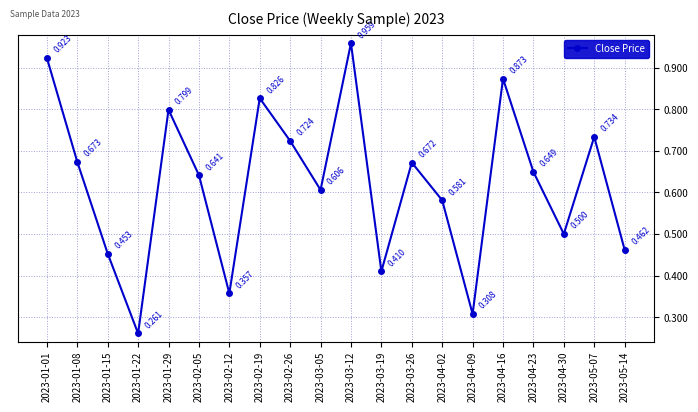

At which label is the value closest to 0?

2023-01-22